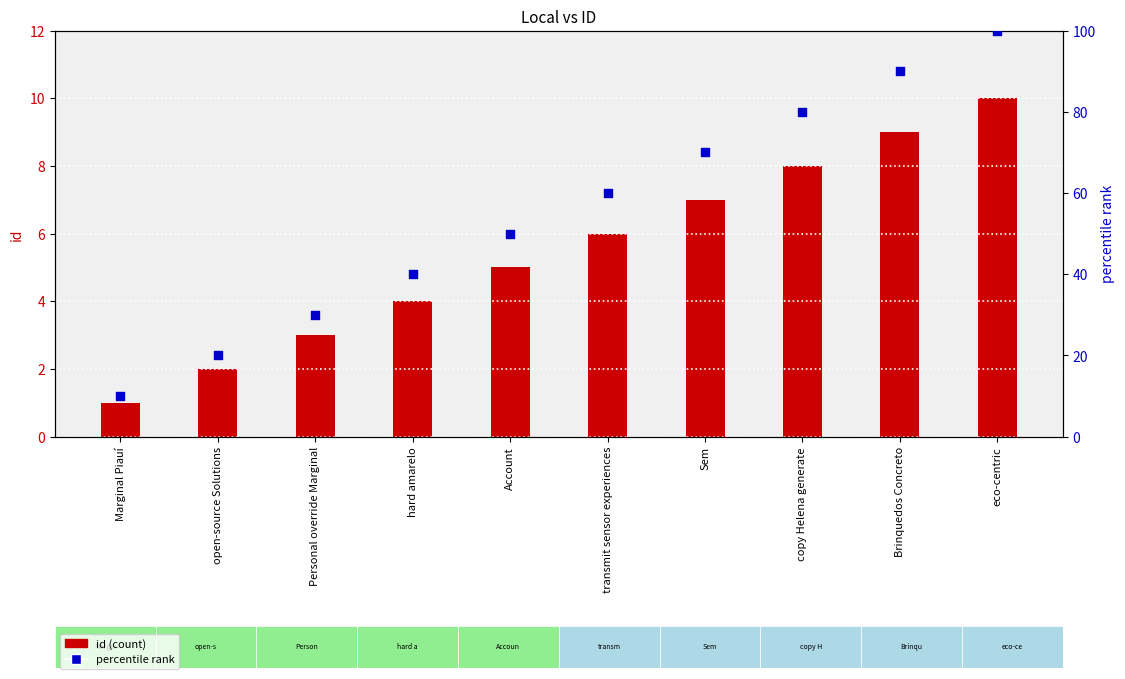

Is the value of id (count) at open-source Solutions greater than the value of percentile rank at eco-centric?

No